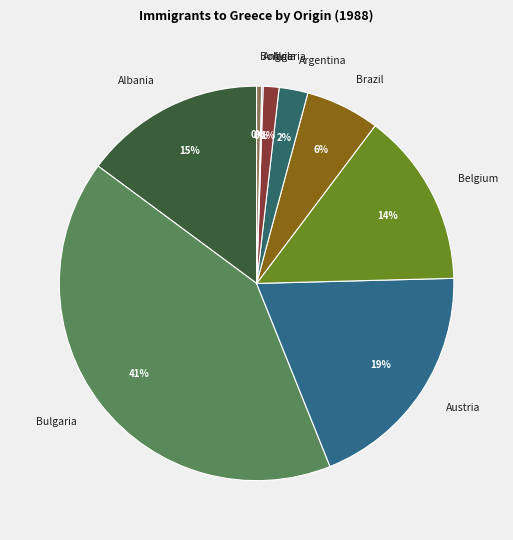

True or false: Algeria accounts for 11% of the total.

False